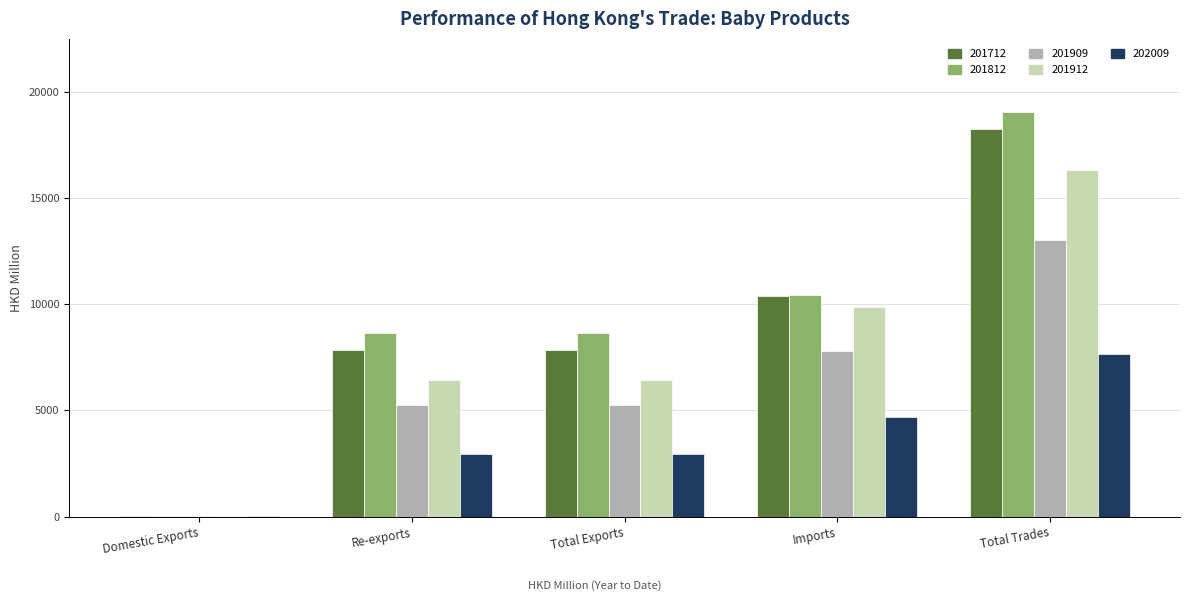

The value of 201712 at Total Trades is 25125.3. True or false?

False